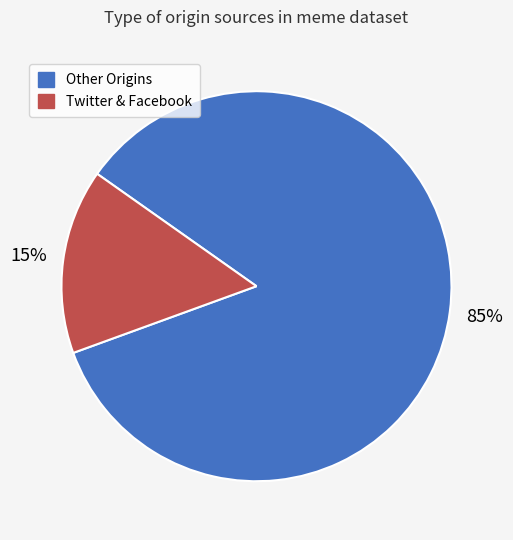

Is there any slice that represents more than half of the pie?

Yes